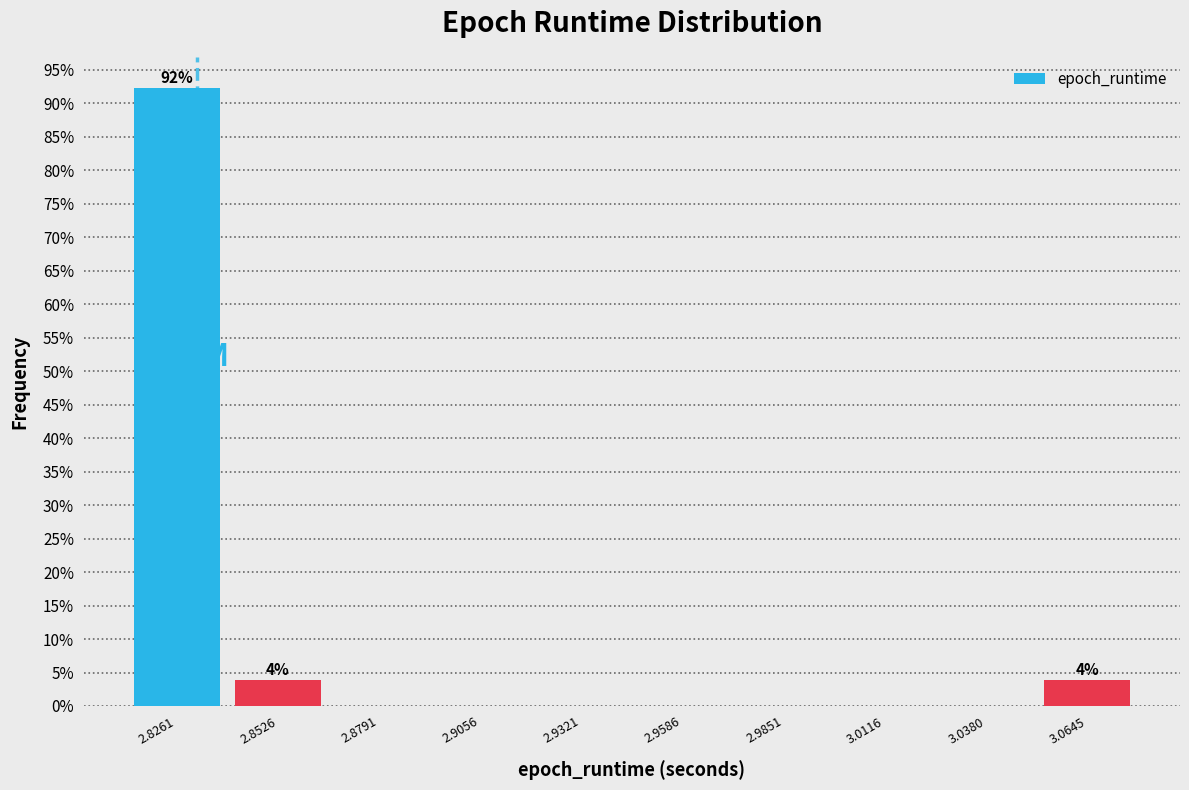

Over which range of the x-axis is the bar tallest?

2.815 to 2.840